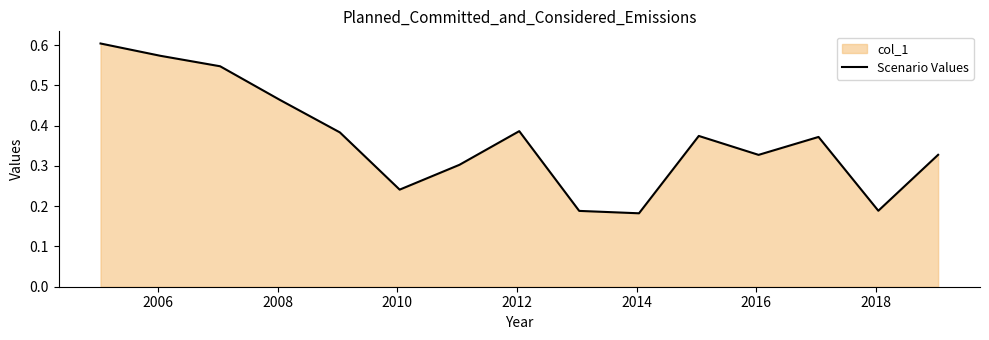

Does the chart have visible grid lines?

No